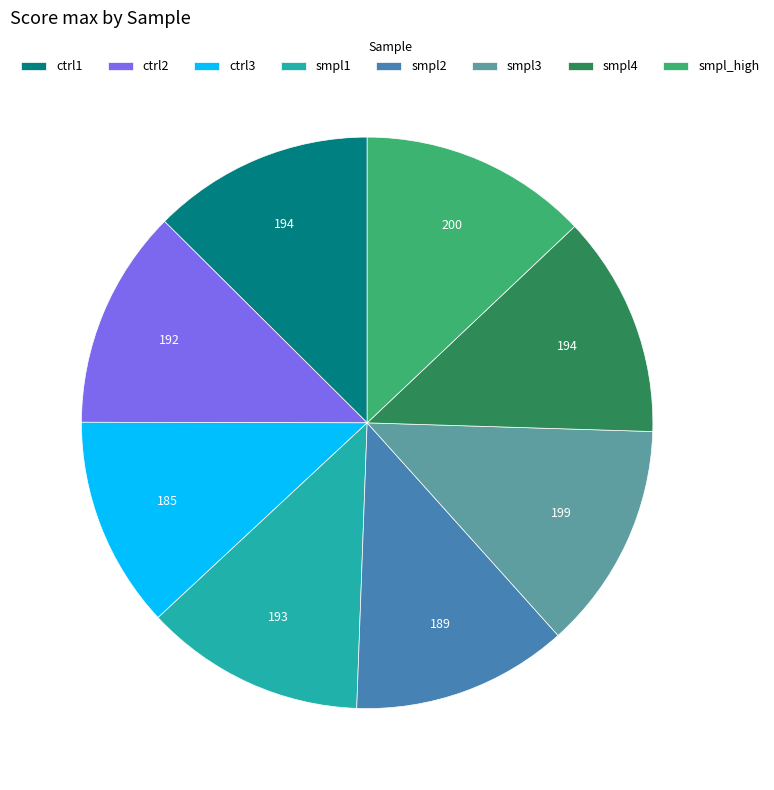

Is there a majority slice in this chart?

No